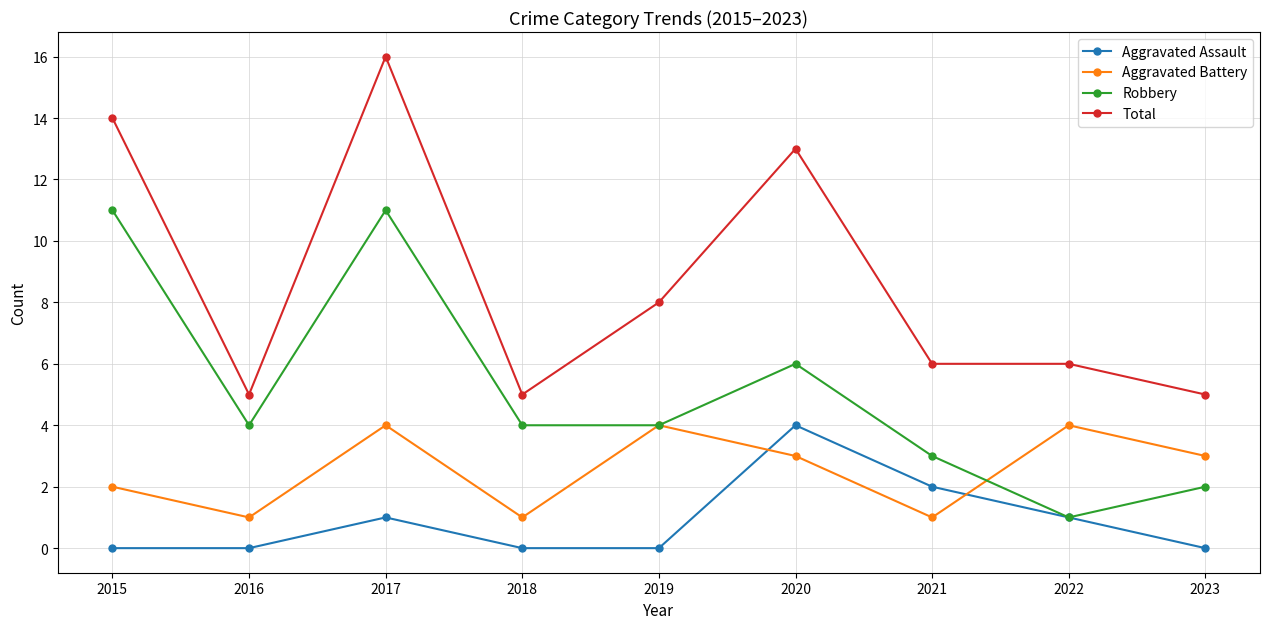

Is it true that Robbery equals 2 at 2020?

False